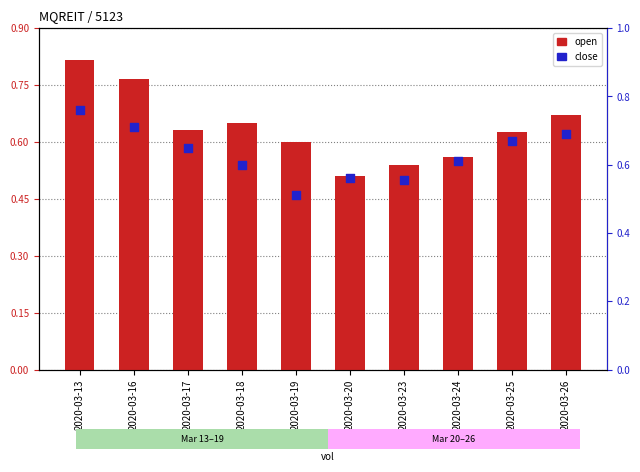

At how many categories does at least one series exceed 0?

10